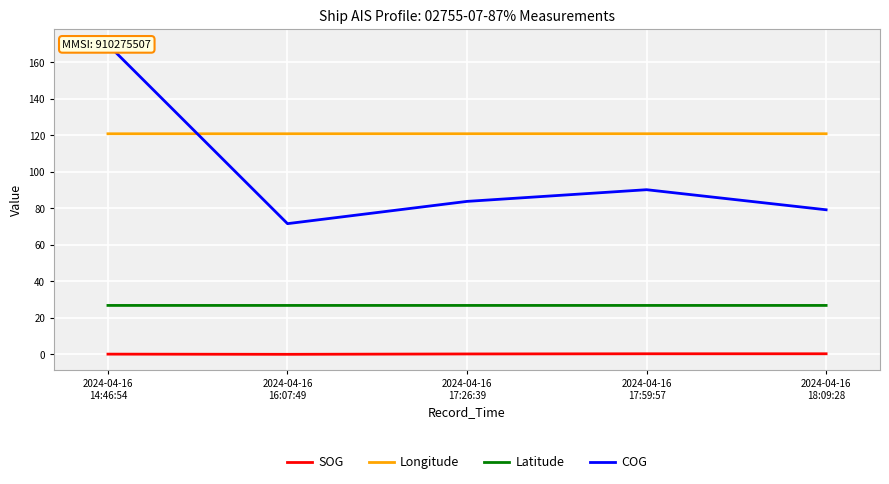

What is the sum of all COG values?

494.5